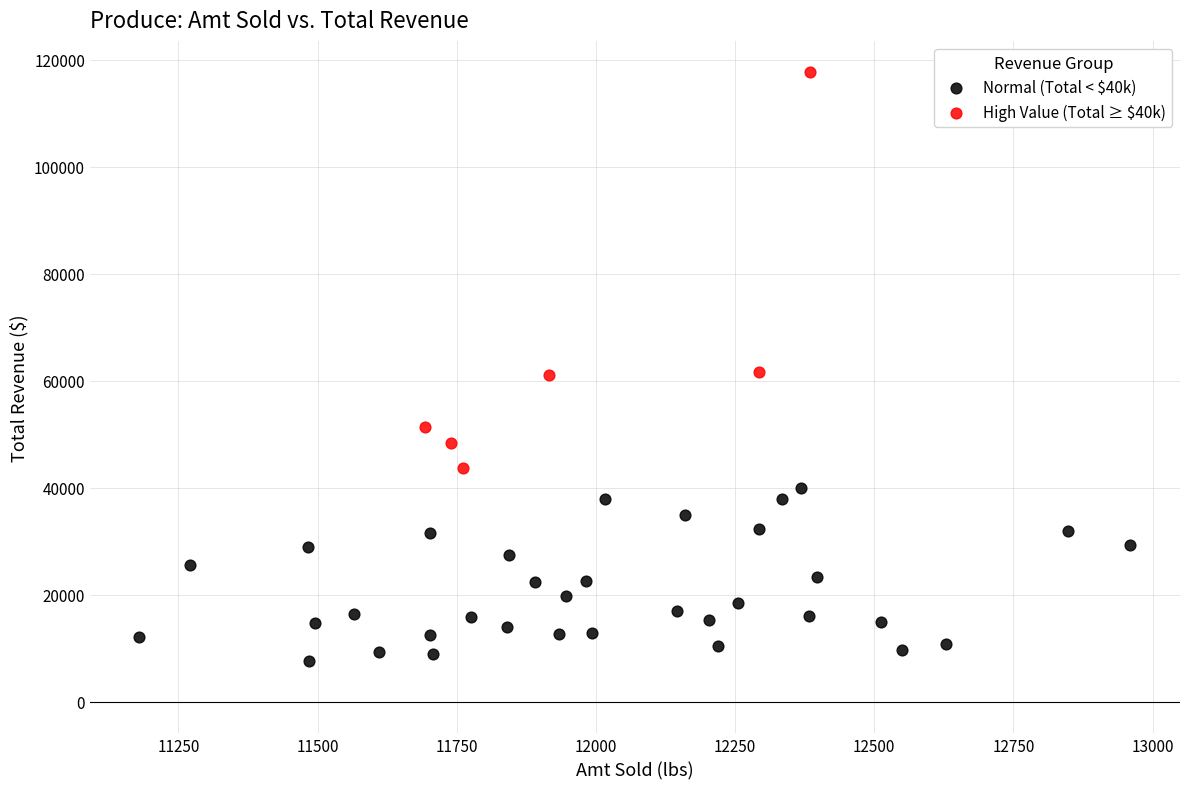

Which series contains the lowest Y value?

Normal (Total < $40k)